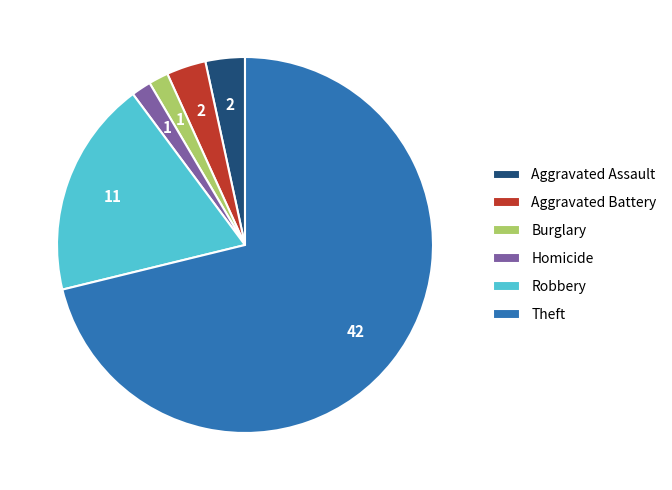

What is the largest slice in the pie chart?

Theft